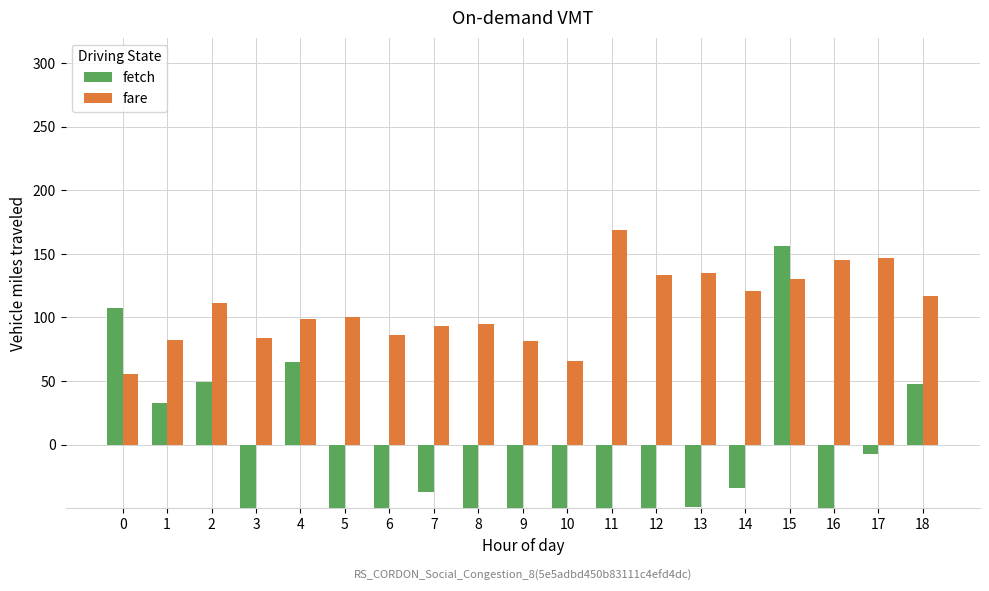

Is it true that fetch equals 64.7 at 4?

True